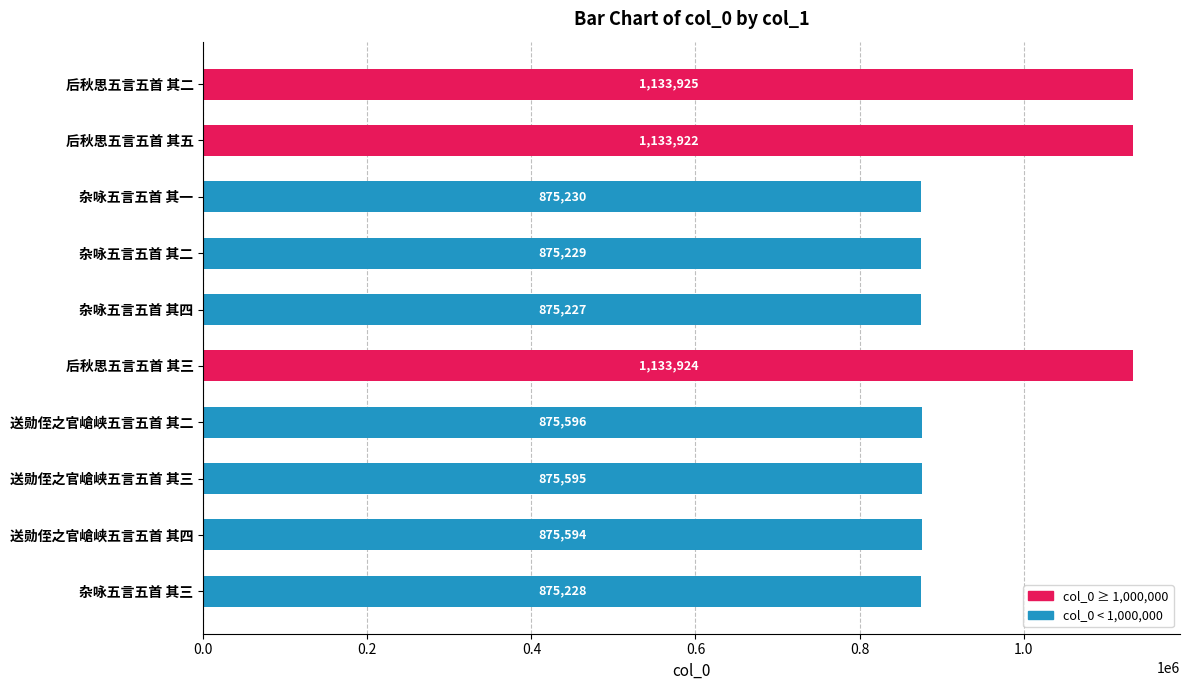

List the labels in order of value, smallest first.

杂咏五言五首 其四, 杂咏五言五首 其三, 杂咏五言五首 其二, 杂咏五言五首 其一, 送勋侄之官嵢峡五言五首 其四, 送勋侄之官嵢峡五言五首 其三, 送勋侄之官嵢峡五言五首 其二, 后秋思五言五首 其五, 后秋思五言五首 其三, 后秋思五言五首 其二